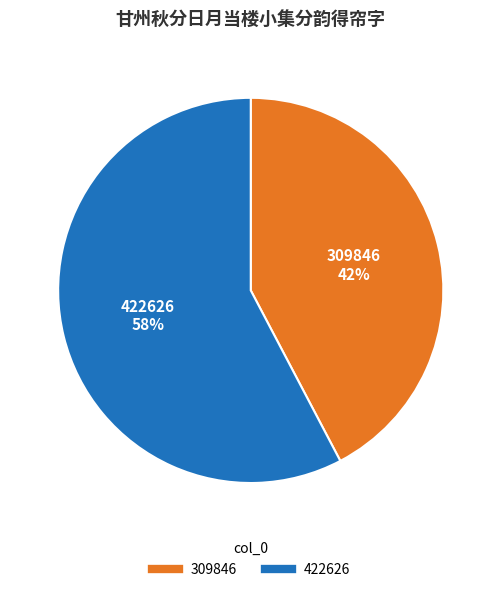

To the nearest percent, what is the average slice percentage?

50%